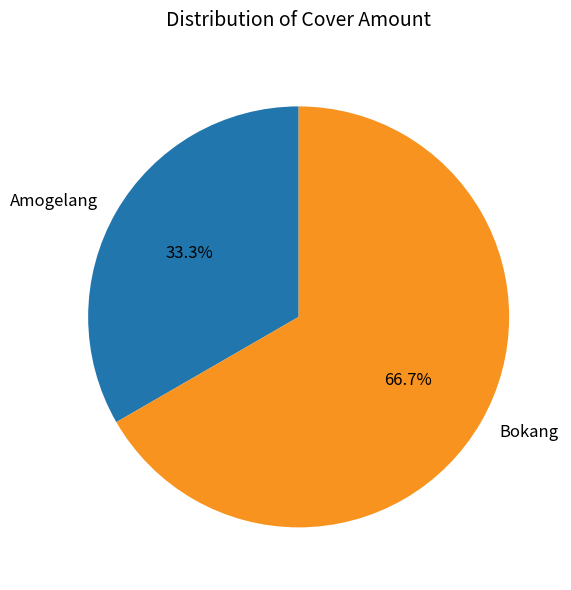

Between Amogelang and Bokang, which is larger?

Bokang